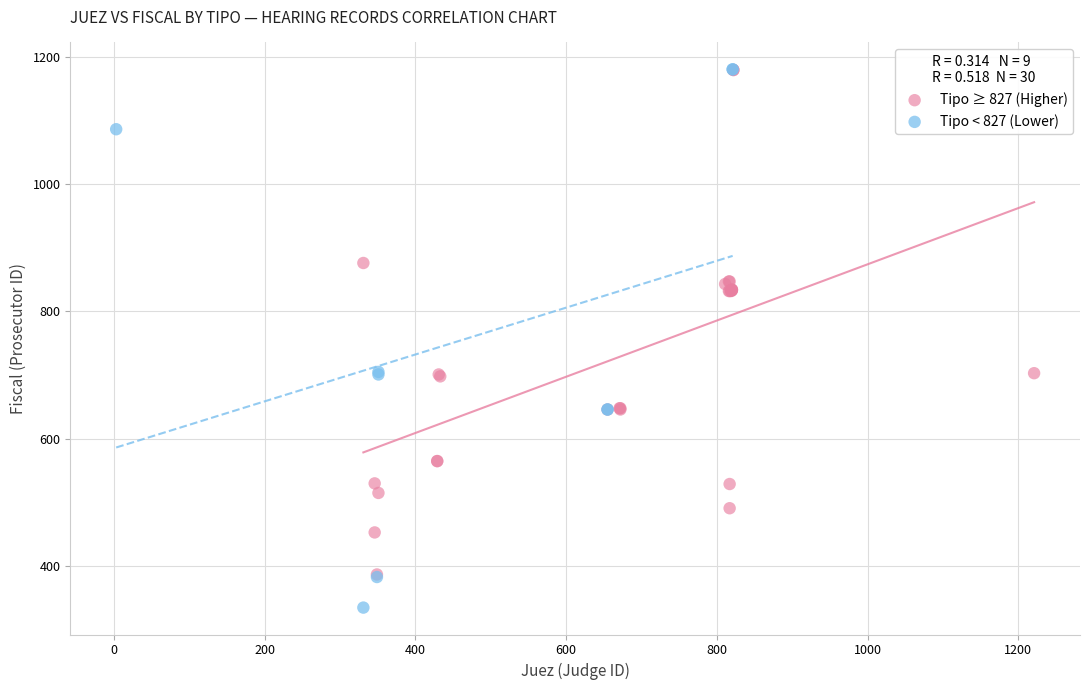

Which series contains the lowest Y value?

Tipo < 827 (Lower)